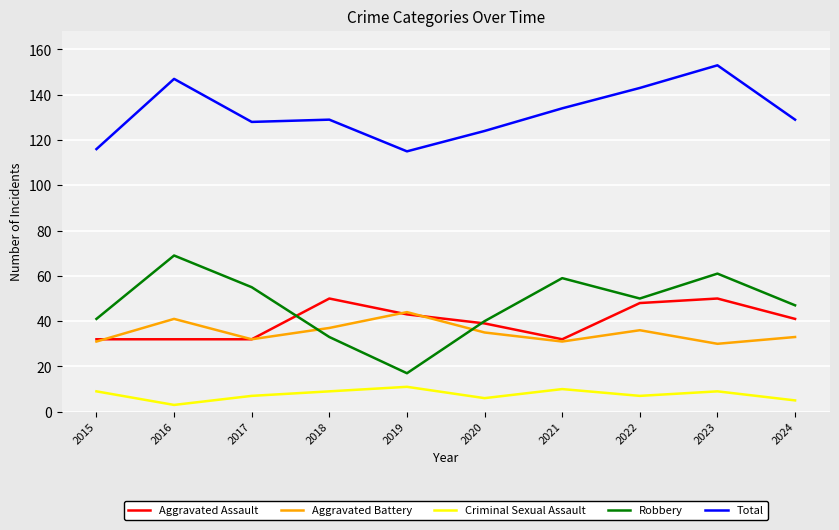

How many lines are shown in the chart?

5